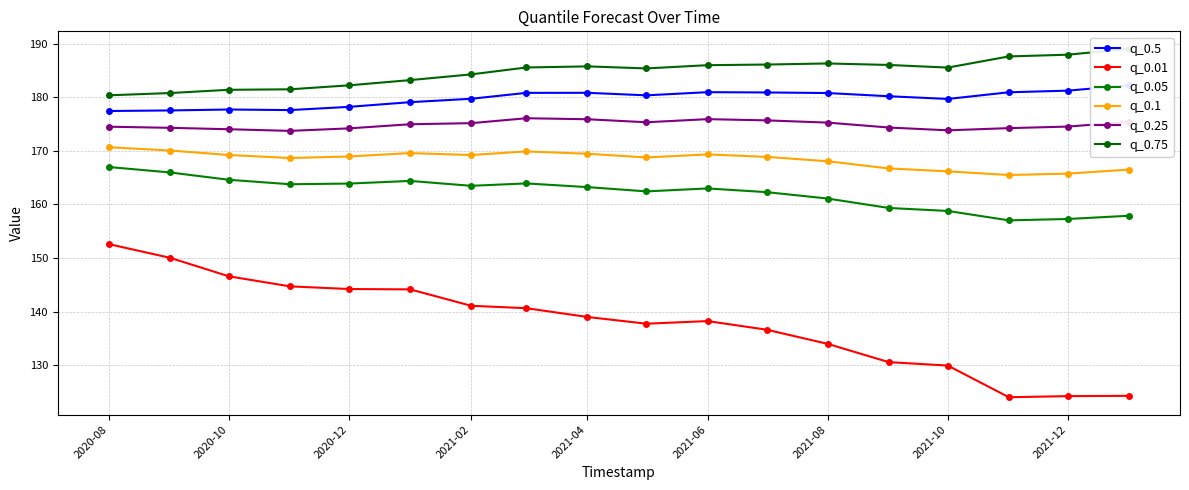

The q_0.01 series shows 273.9 at 2020-08. True or false?

False